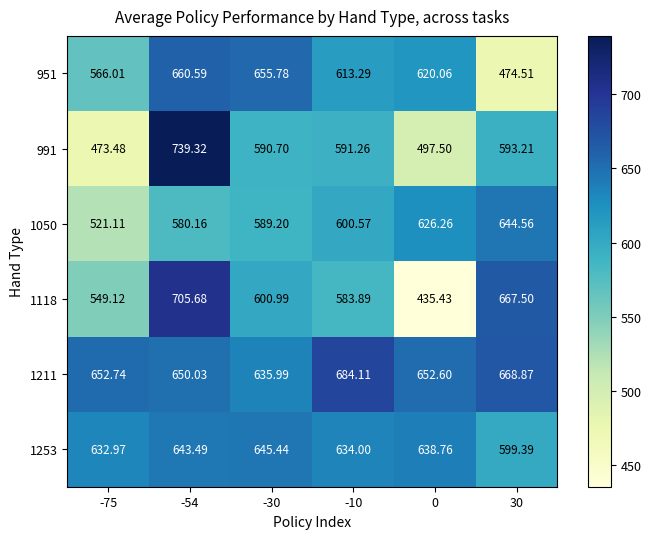

At how many categories does at least one series exceed 497?

6